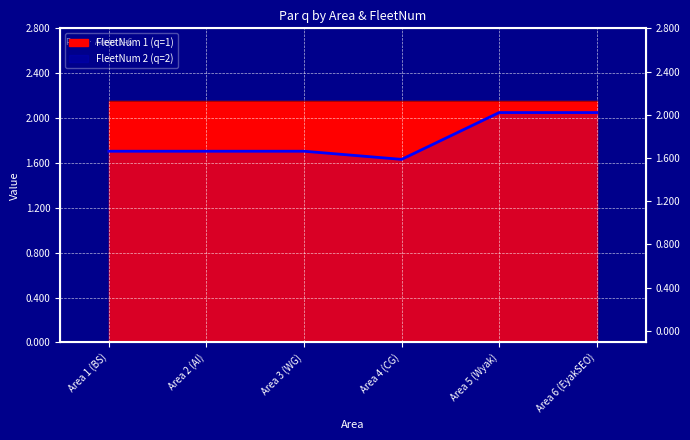

What is the difference between the maximum and minimum values?

0.4